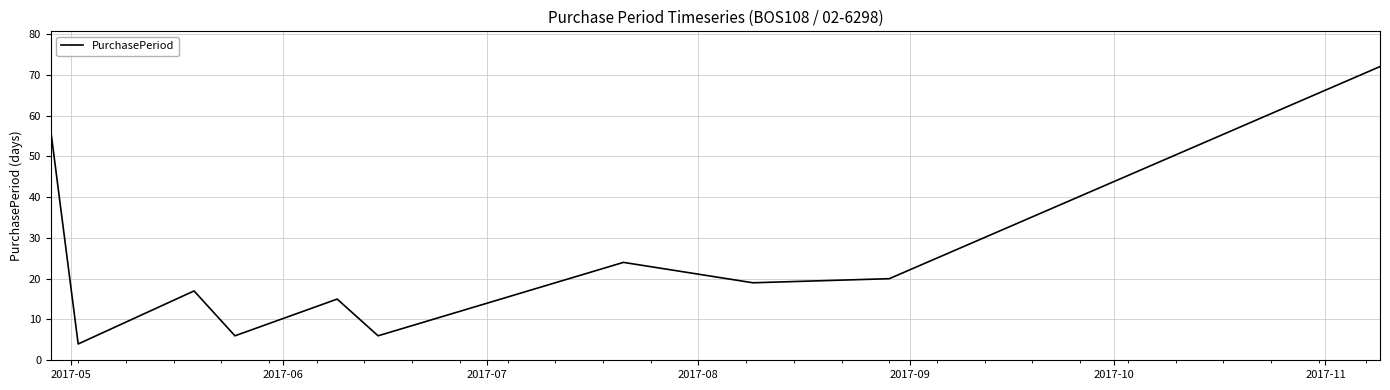

What is the difference between the maximum and minimum values?

68